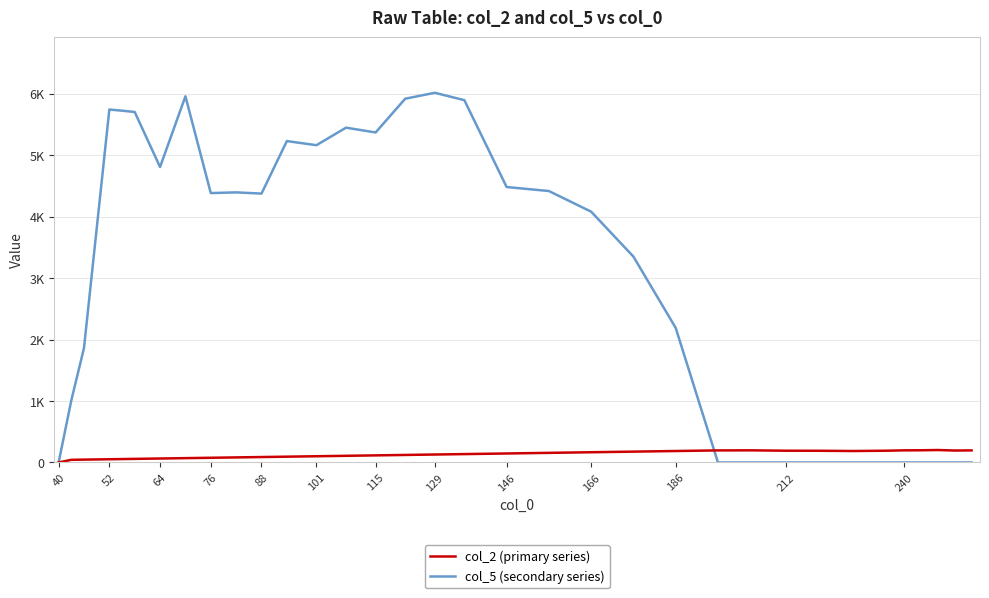

What are all the series names shown in the legend?

col_2 (primary series), col_5 (secondary series)